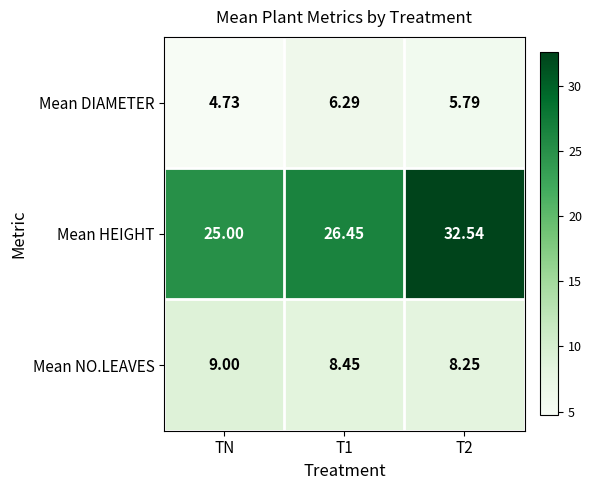

Rank the series by their maximum value, from highest to lowest.

Mean HEIGHT, Mean NO.LEAVES, Mean DIAMETER